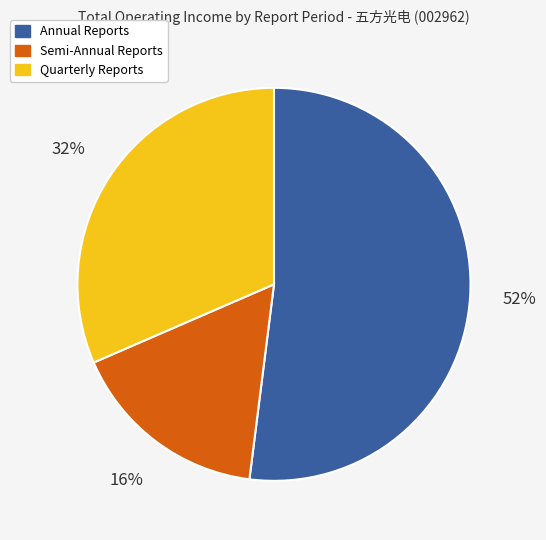

What percentage is the Semi-Annual Reports slice, to the nearest percent?

16%